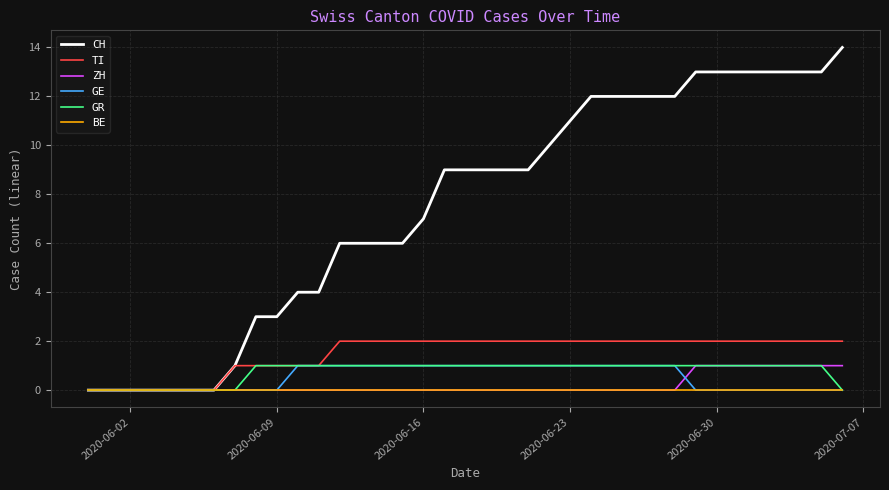

Which series has the largest total across all categories?

CH